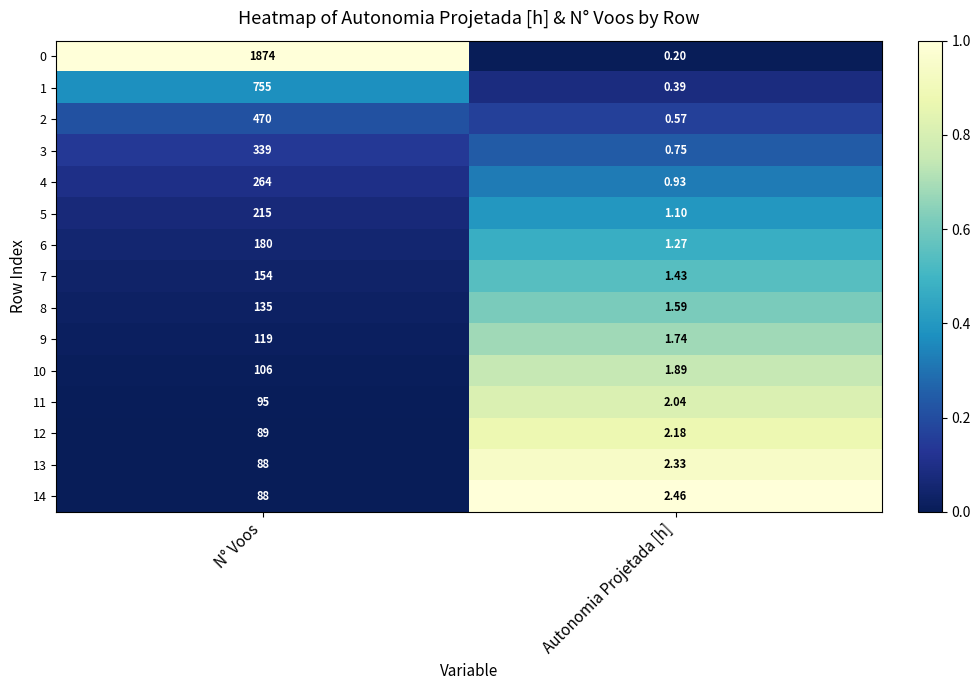

At which label does 5 reach its minimum?

Autonomia Projetada [h]